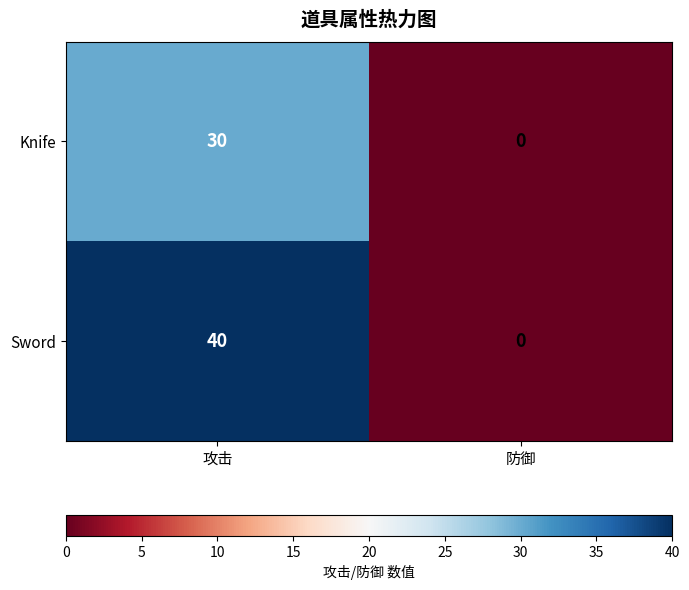

Rank the categories by Knife value from lowest to highest.

防御, 攻击